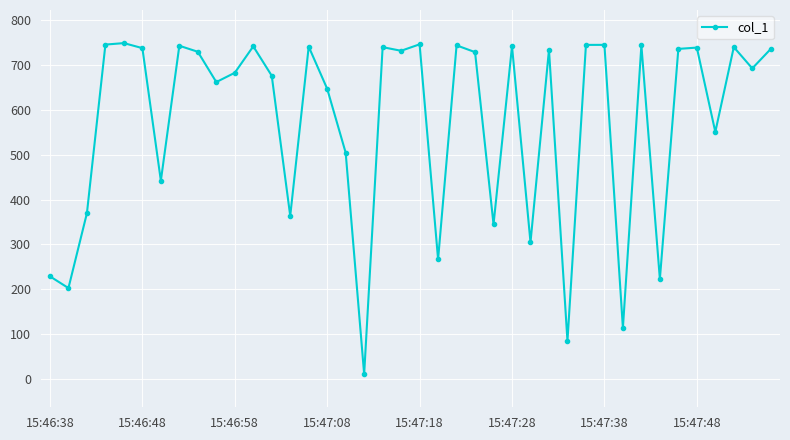

What is the smallest value displayed?

11.0